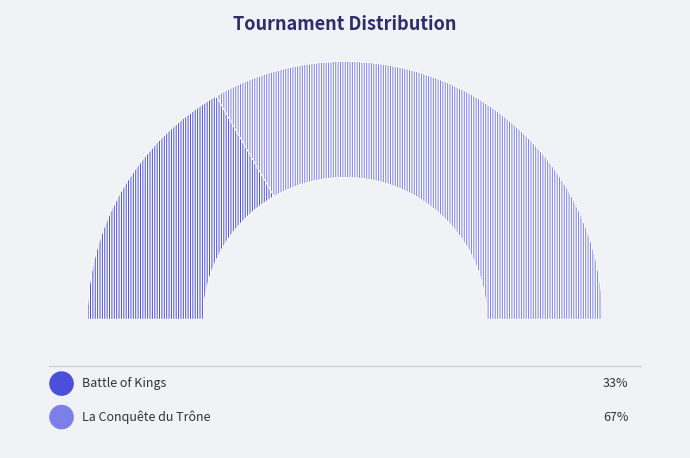

What is the smallest slice in the pie chart?

Battle of Kings